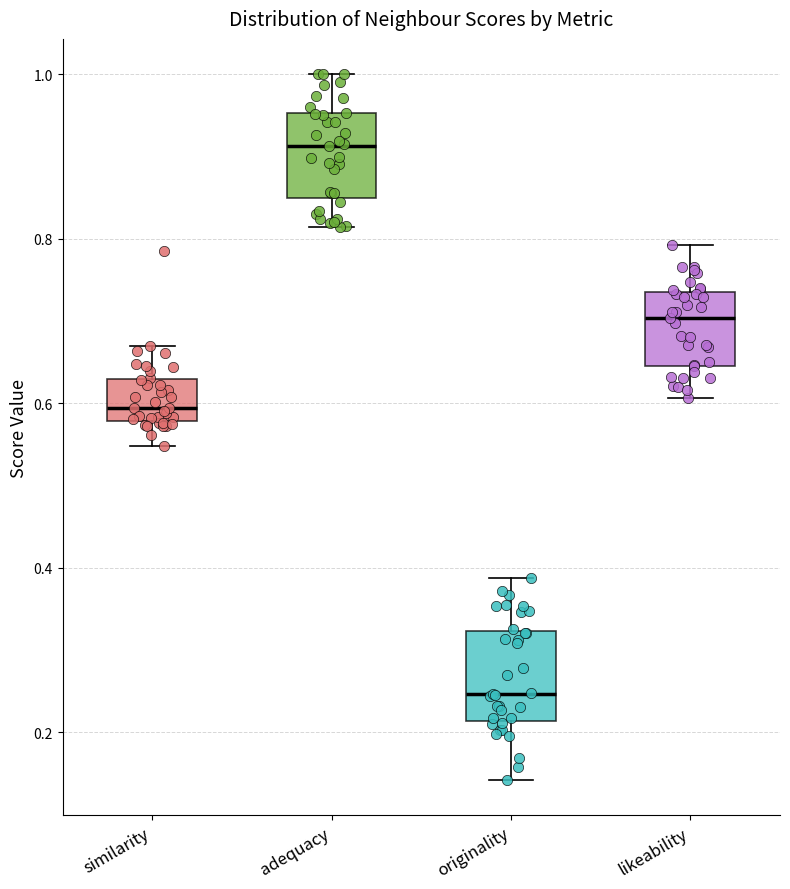

Reading left to right, read every box against the y-axis: the position of its median line, the range the box covers, and the ends of its whiskers. The values are not printed on the chart, so give them approximately, as read against the axis.

similarity: median 0.60, box 0.58 to 0.62, whiskers 0.54 to 0.66
adequacy: median 0.92, box 0.84 to 0.96, whiskers 0.82 to 1.00
originality: median 0.24, box 0.22 to 0.32, whiskers 0.14 to 0.38
likeability: median 0.70, box 0.64 to 0.74, whiskers 0.60 to 0.80